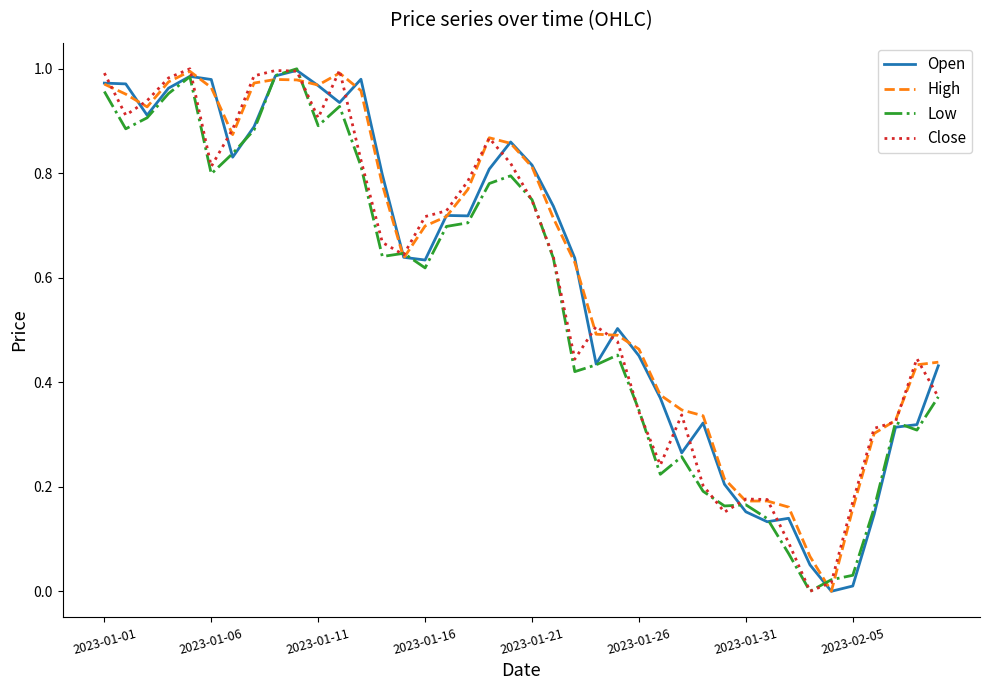

Which category has the lowest value in the Open series?

34